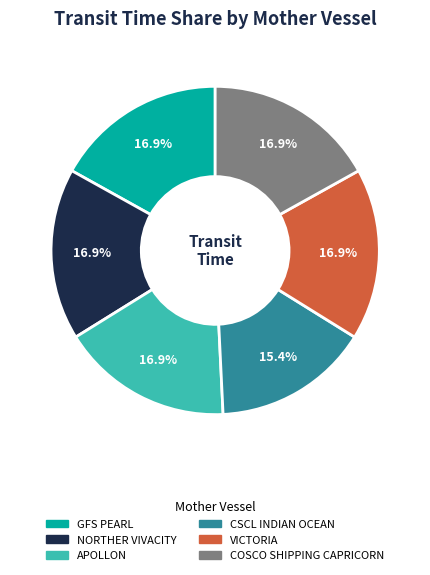

What is the smallest slice in the pie chart?

CSCL INDIAN OCEAN